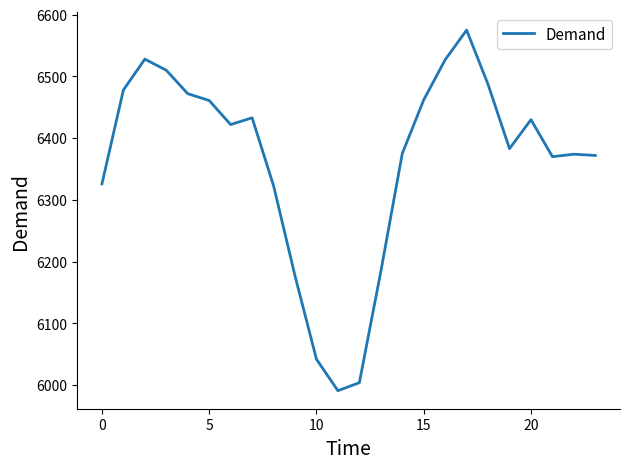

What is the greatest value displayed?

6575